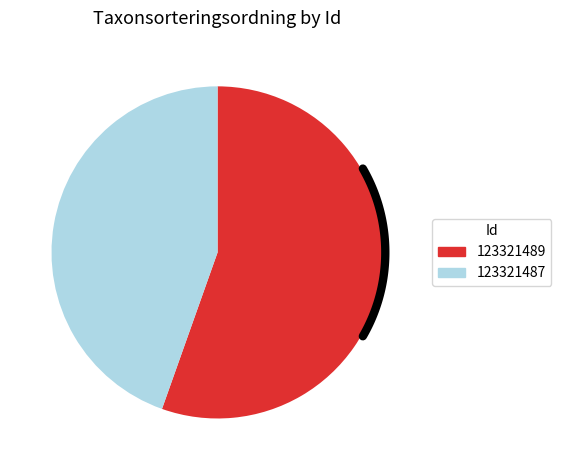

To the nearest percent, what portion does 123321487 represent?

45%